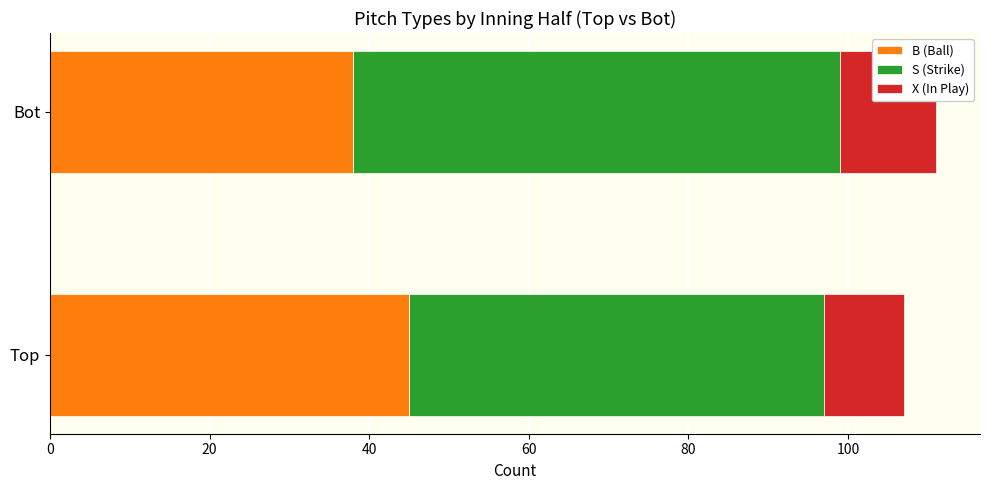

What is the total value across all series at Bot?

111